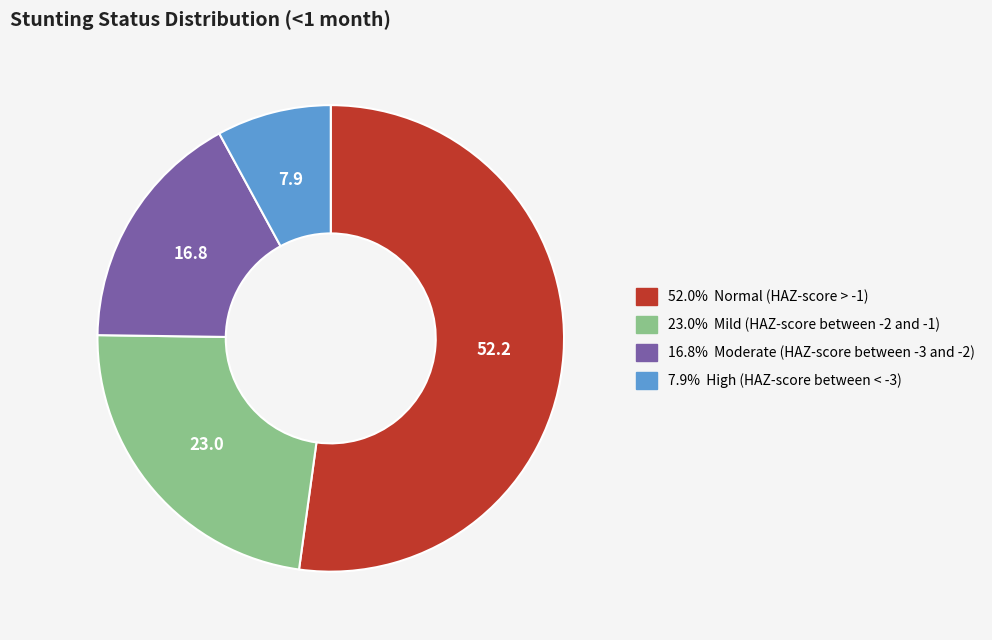

What is the largest slice in the pie chart?

Normal (HAZ-score > -1)